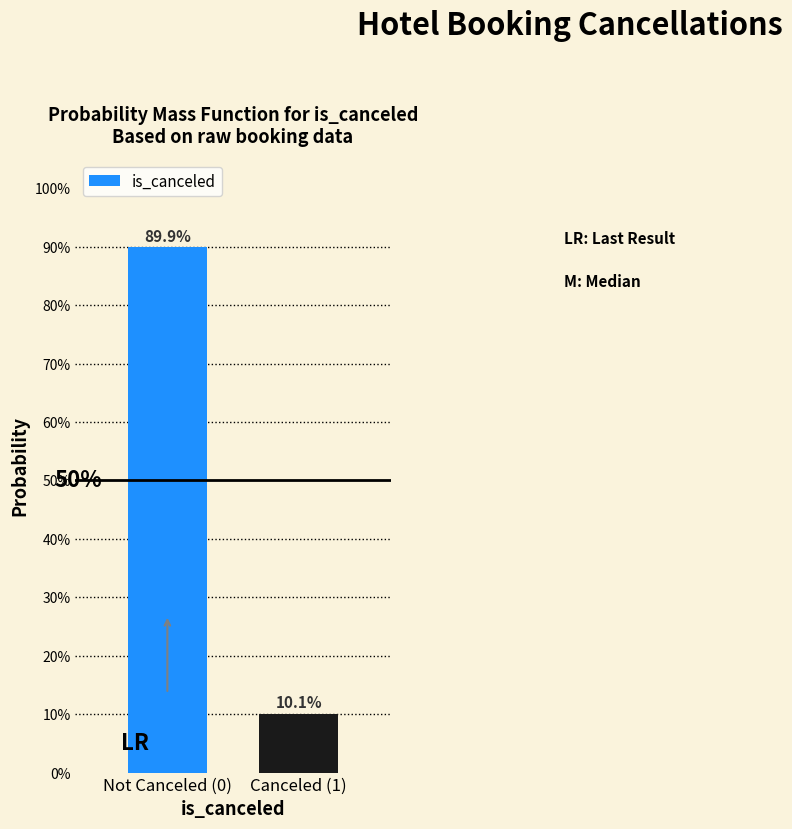

Does the chart contain any negative values?

No